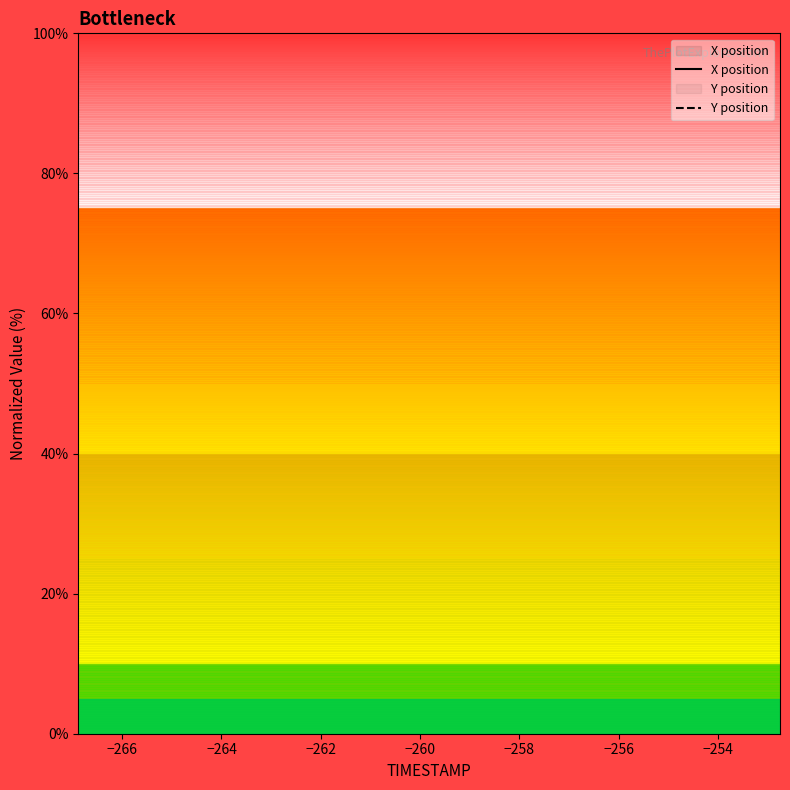

What is the difference between the highest and lowest values at −258?

2.8